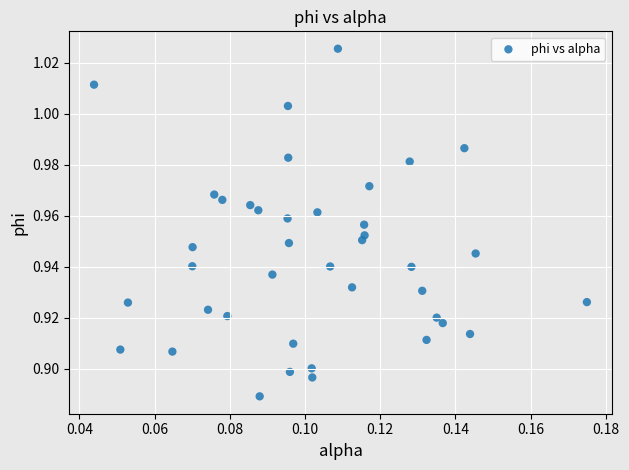

How many data points are displayed?

40